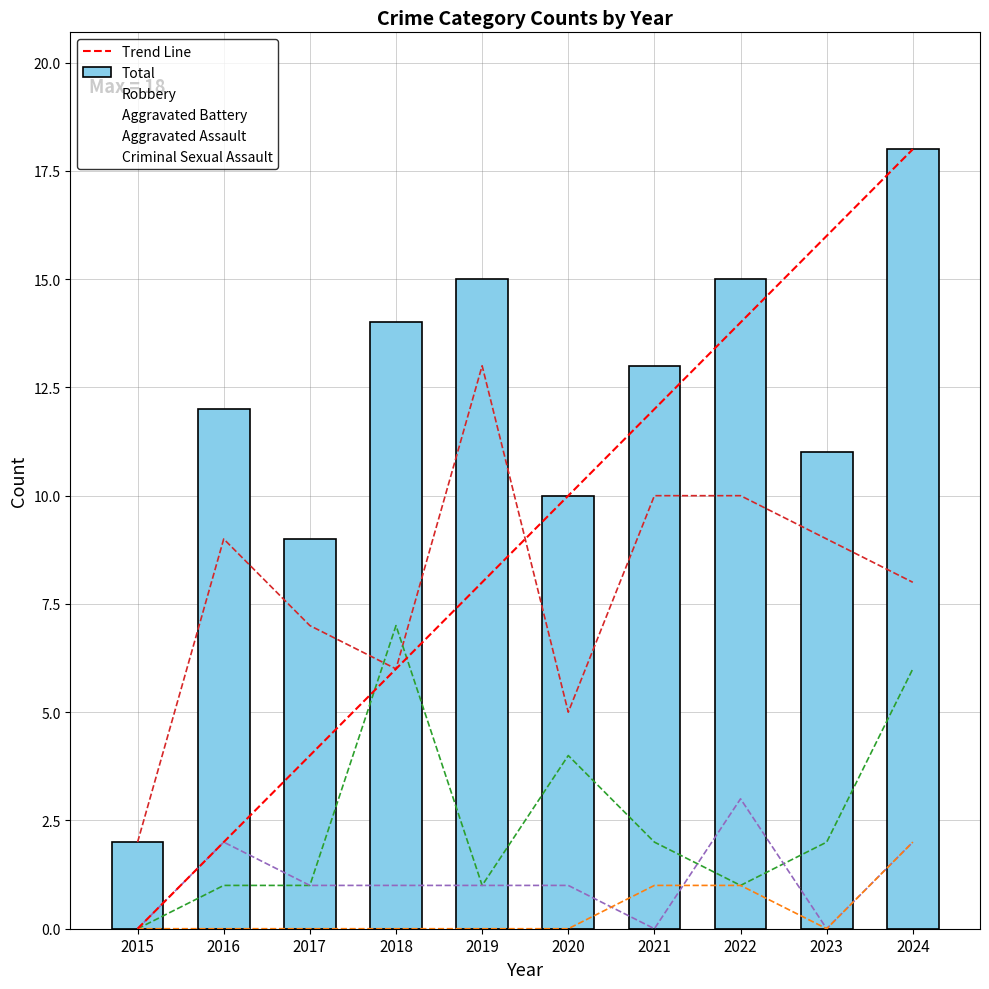

What is the maximum value for Trend Line?

18